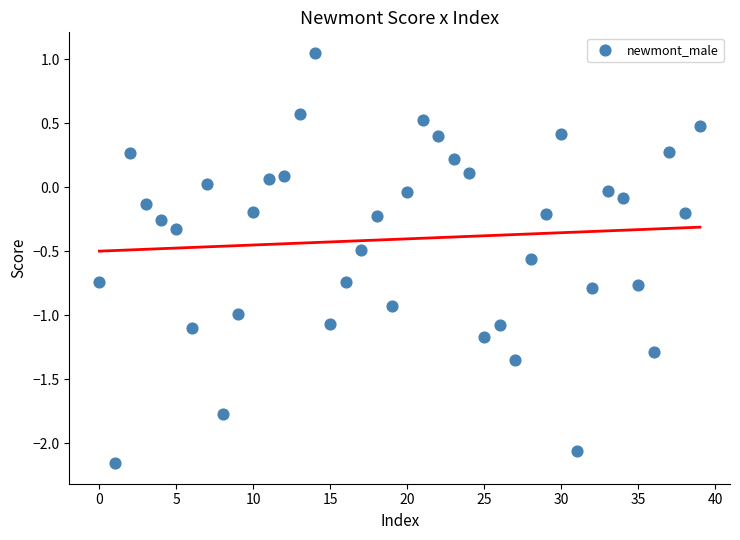

Count the number of points in this scatter plot.

40